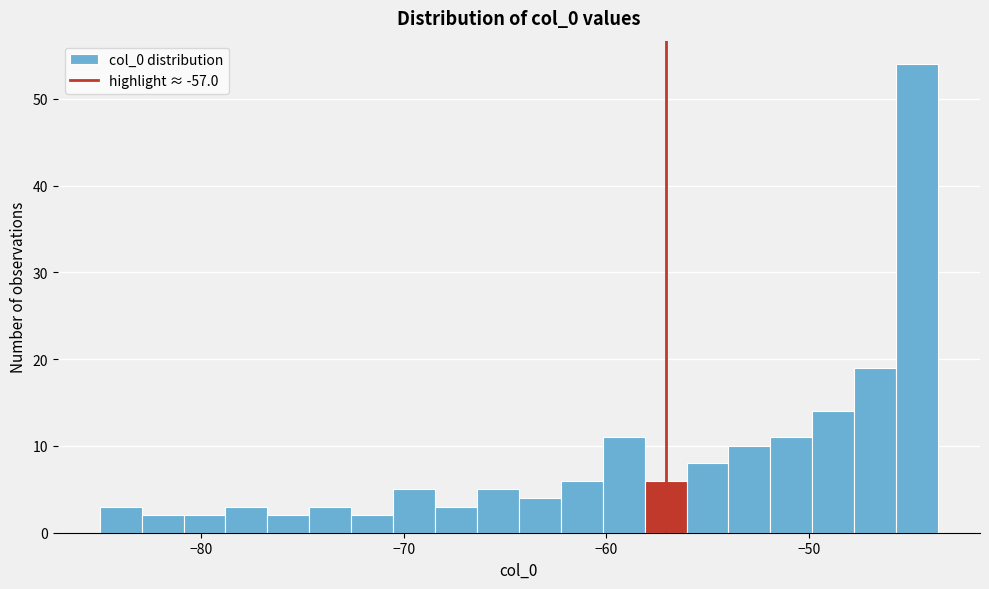

Around what value on the x-axis is the tallest bar? Give the approximate position of its centre, as read against the axis.

-45